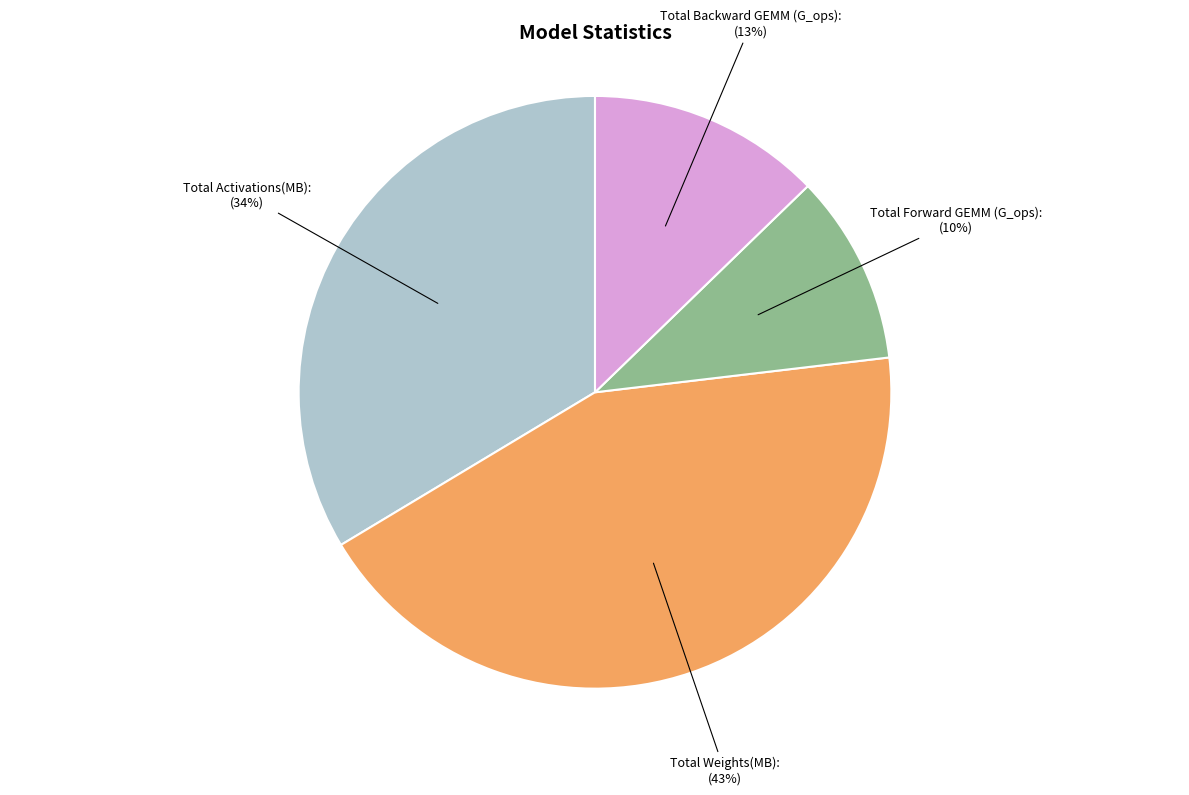

Is there a majority slice in this chart?

No